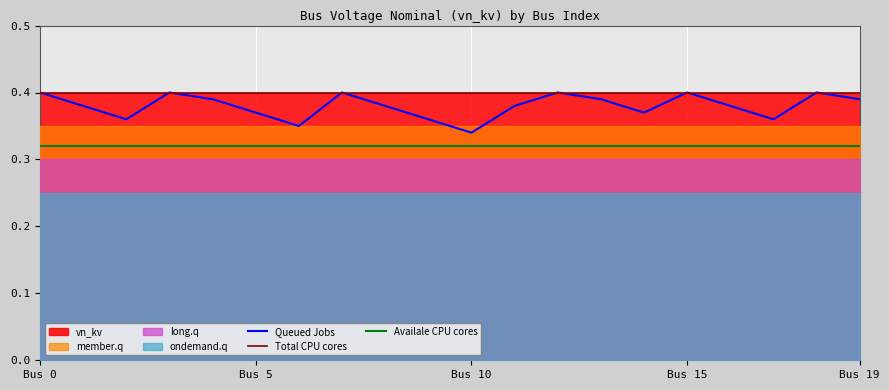

Between 6 and 18, which series saw the biggest shift?

Queued Jobs